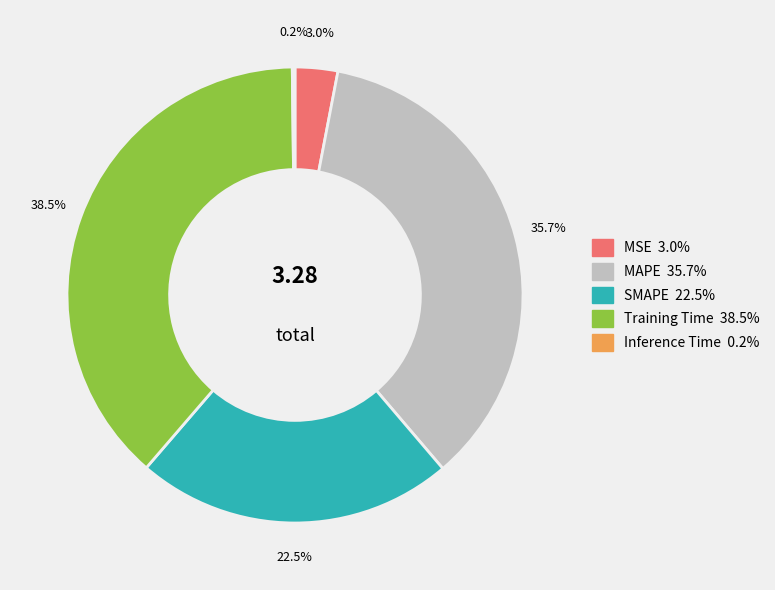

What is the largest slice in the pie chart?

Training Time